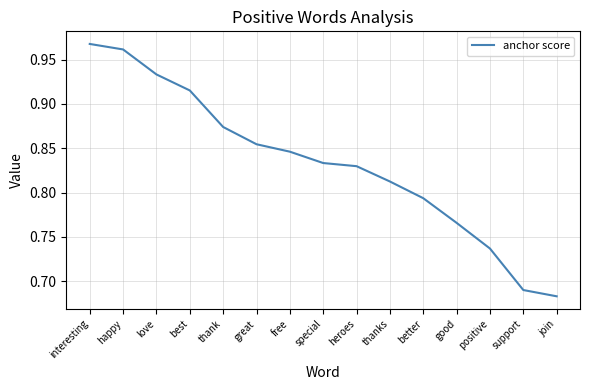

What position from the right is join?

1